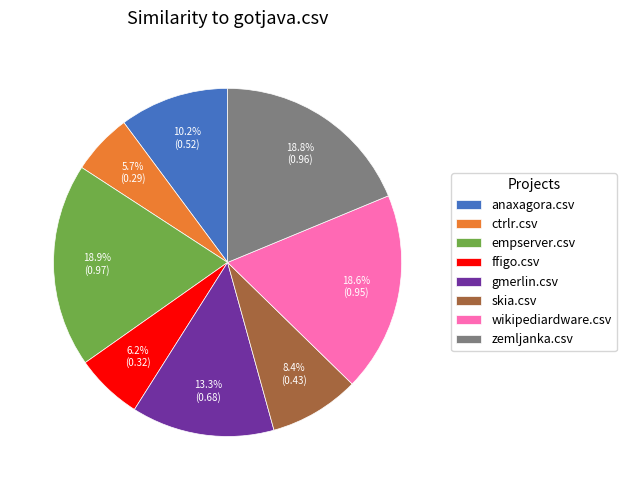

Is there a majority slice in this chart?

No